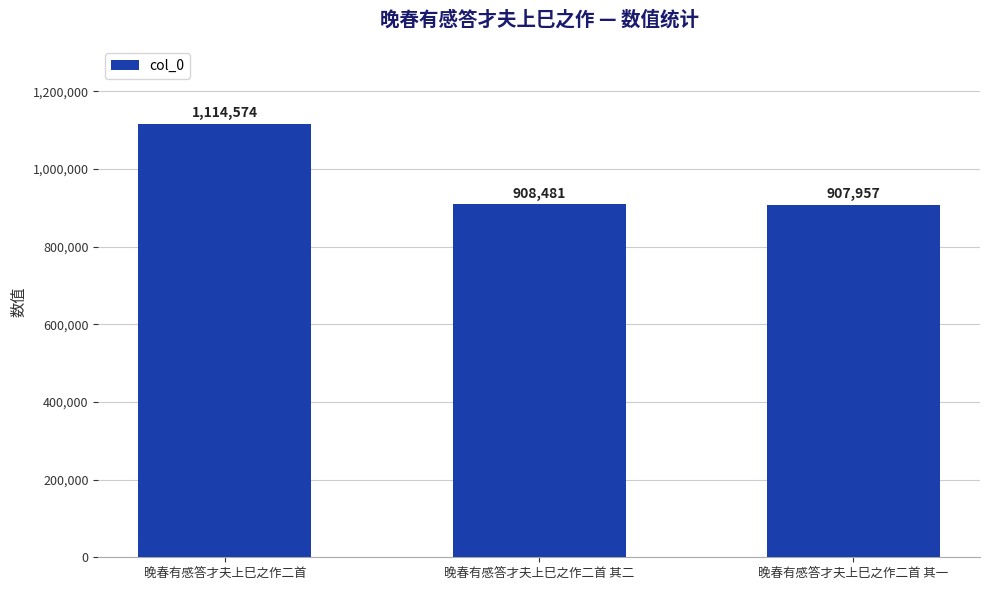

Does the chart contain stacked bars?

No